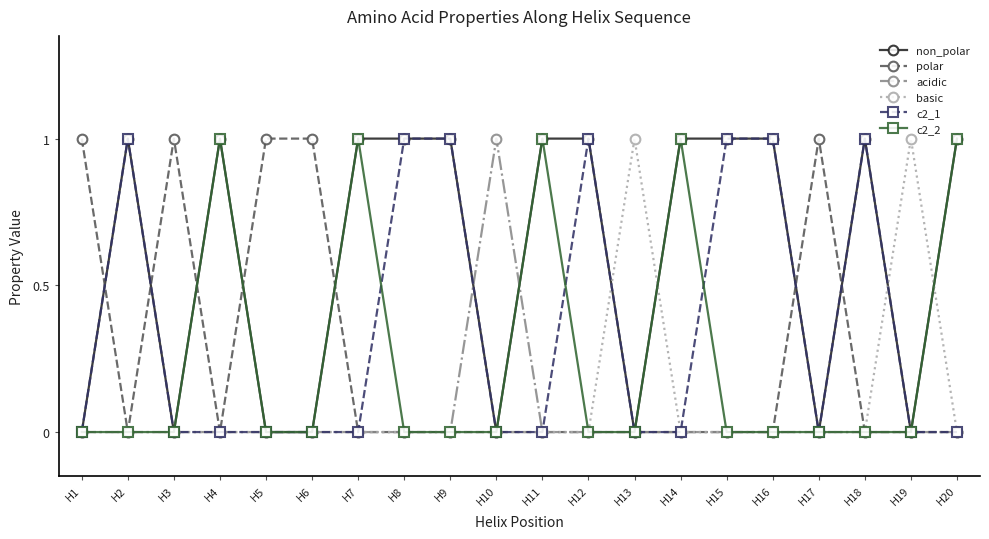

Where is the first local maximum for c2_1?

H2